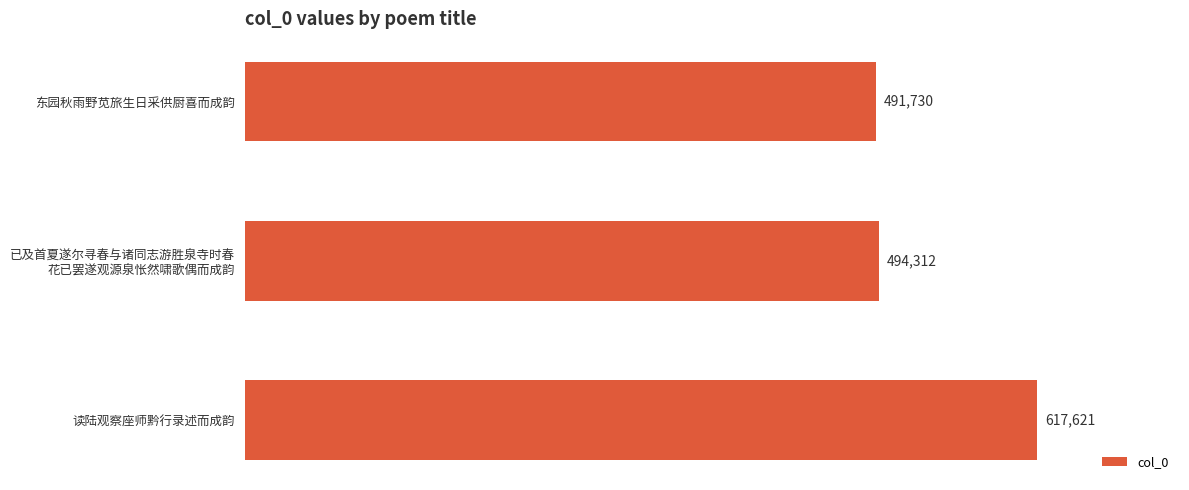

What is the sum of all values?

1603663